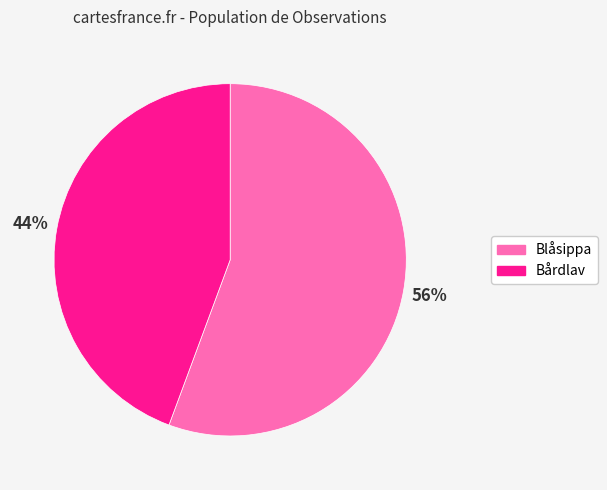

Which category accounts for the majority?

Blåsippa